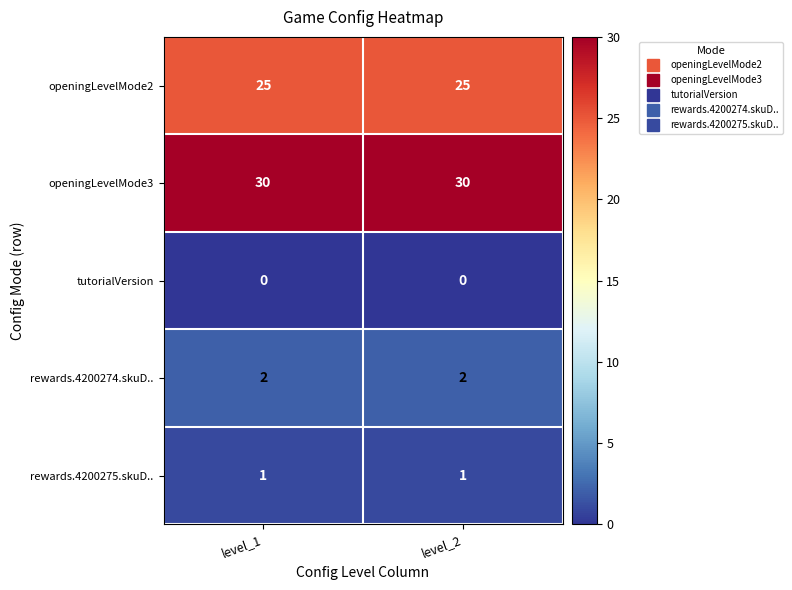

What is the total value across all series at level_2?

58